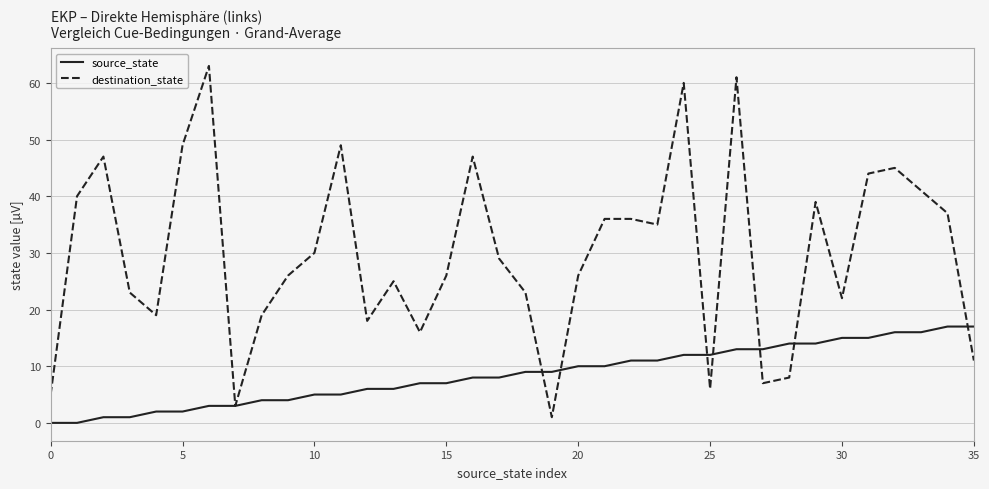

True or false: destination_state has more than 0 points higher than both neighbors.

True